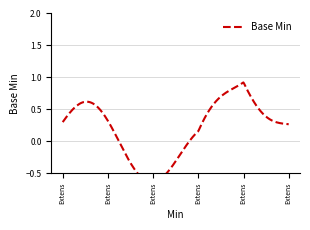

Where is the first local maximum?

Extension.url(url)